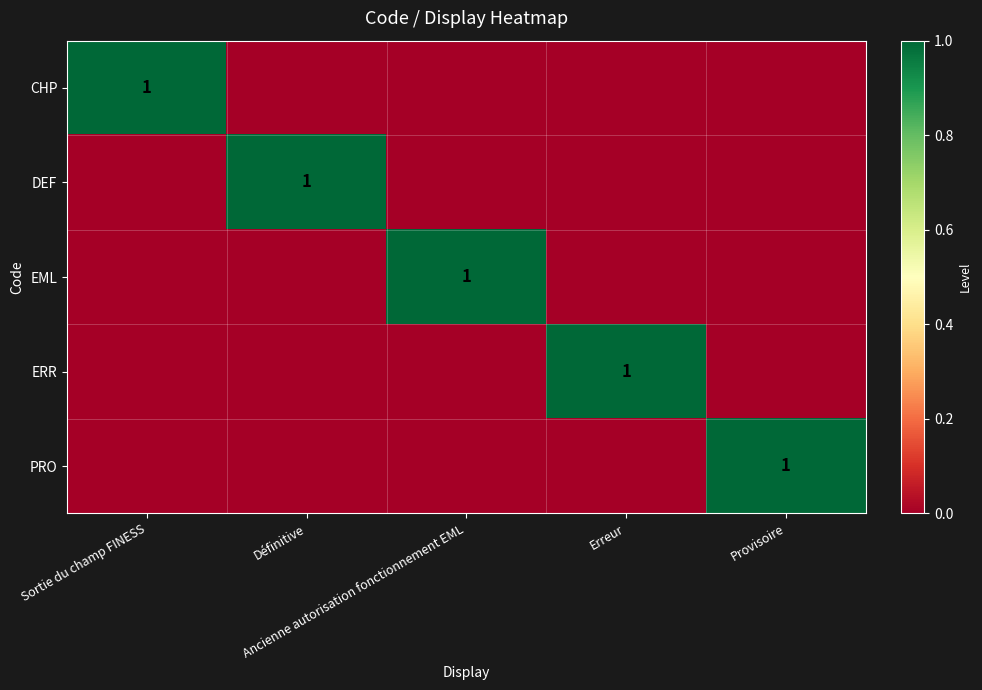

Count the DEF values in the range 0 to 1.

5